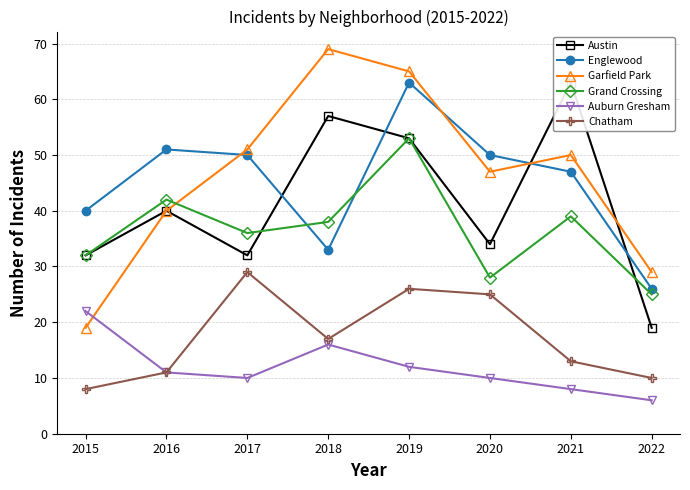

Between which two adjacent categories do Garfield Park and Grand Crossing first intersect?

2016 and 2017